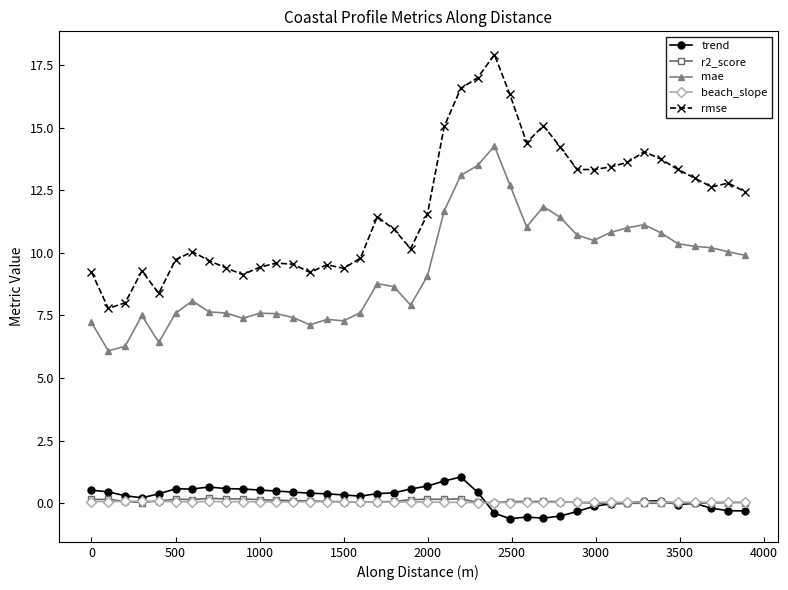

Which series has the widest spread of values?

rmse